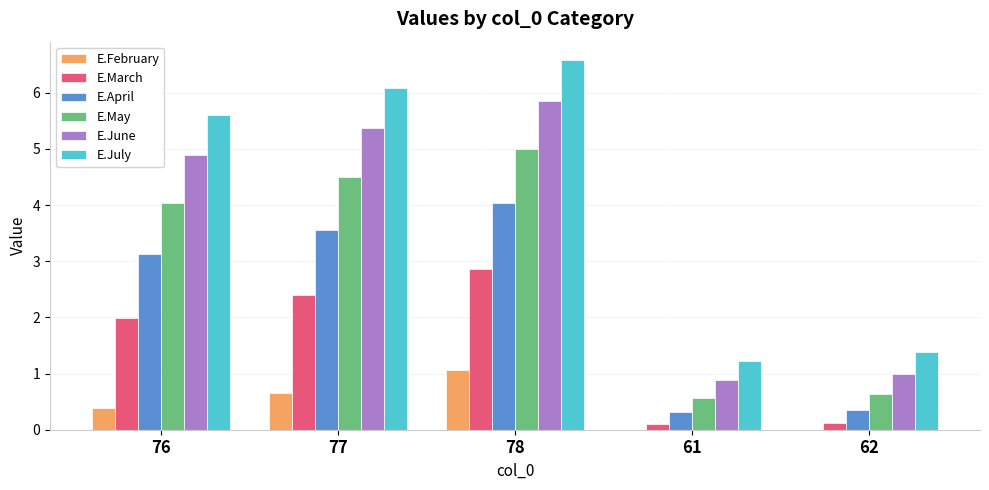

How many groups of bars are there?

5